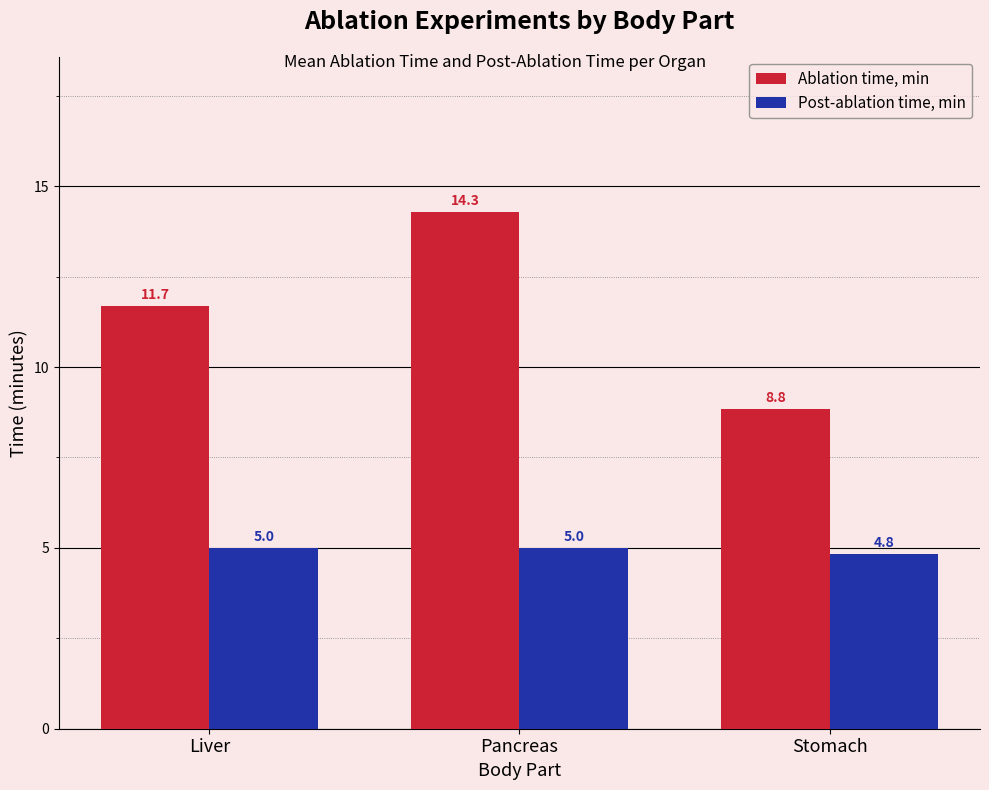

Rank the categories by Ablation time, min value from highest to lowest.

Pancreas, Liver, Stomach